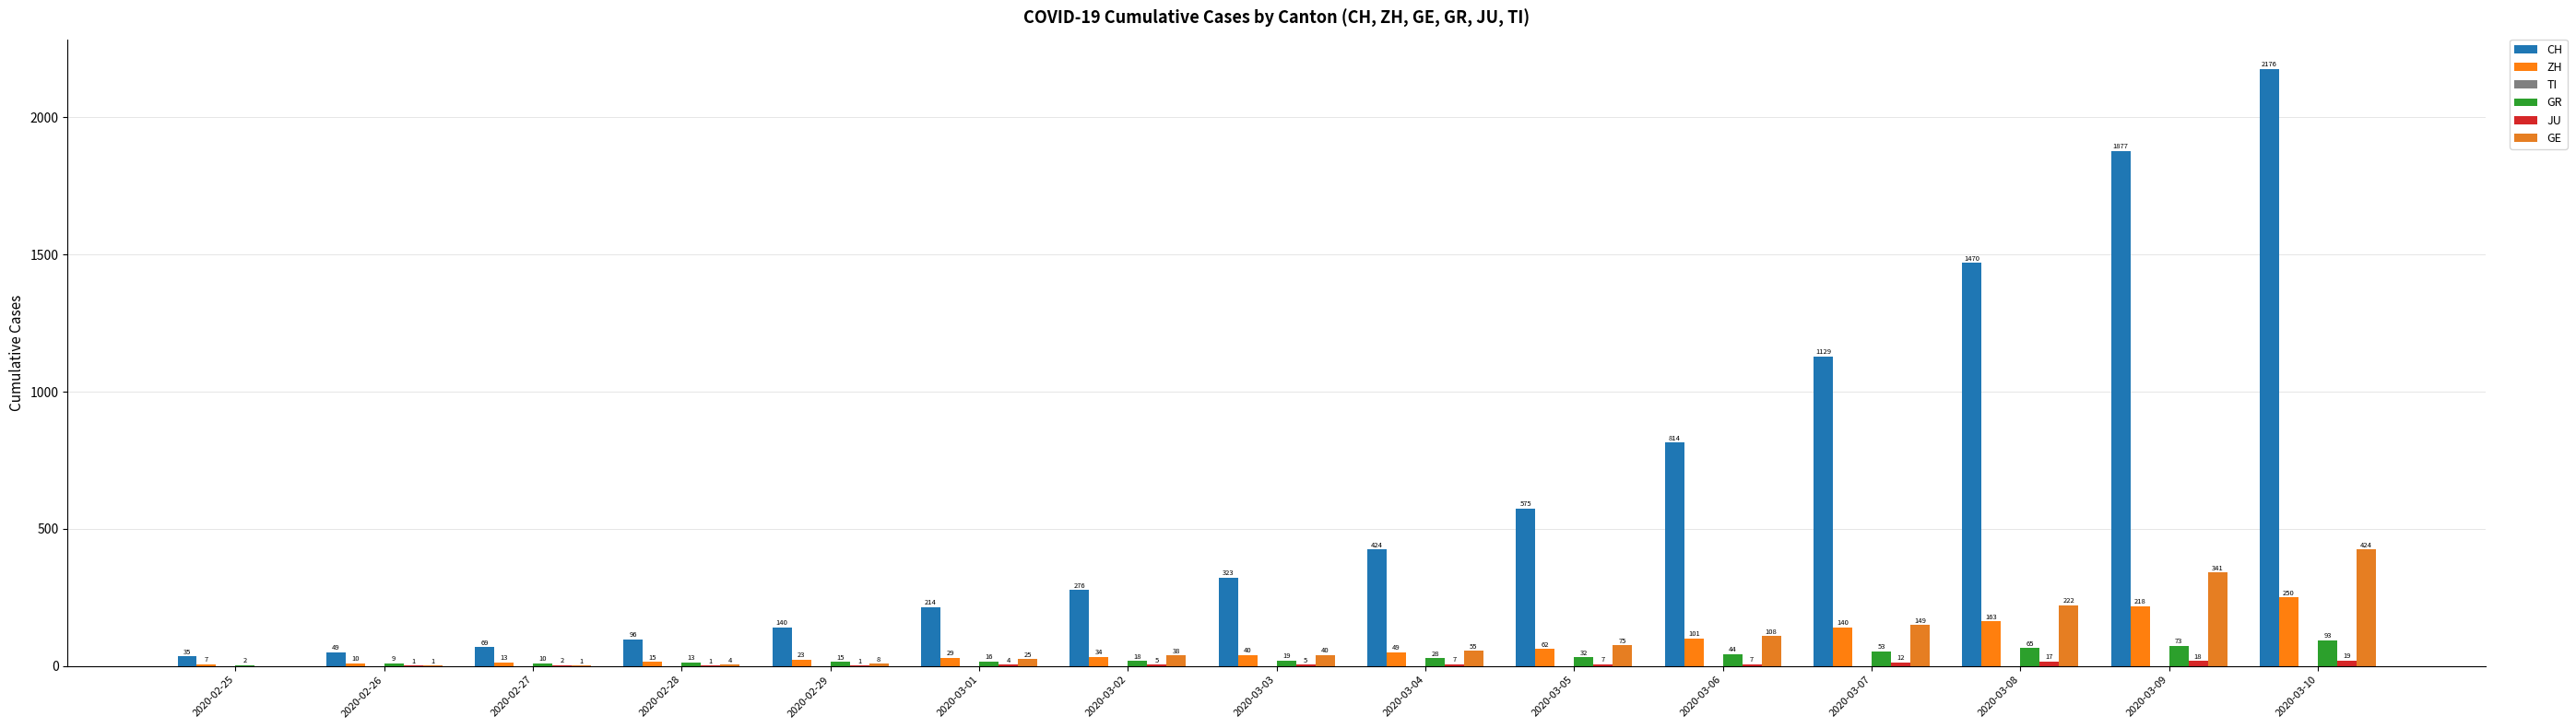

Which series has the largest range (max minus min)?

CH